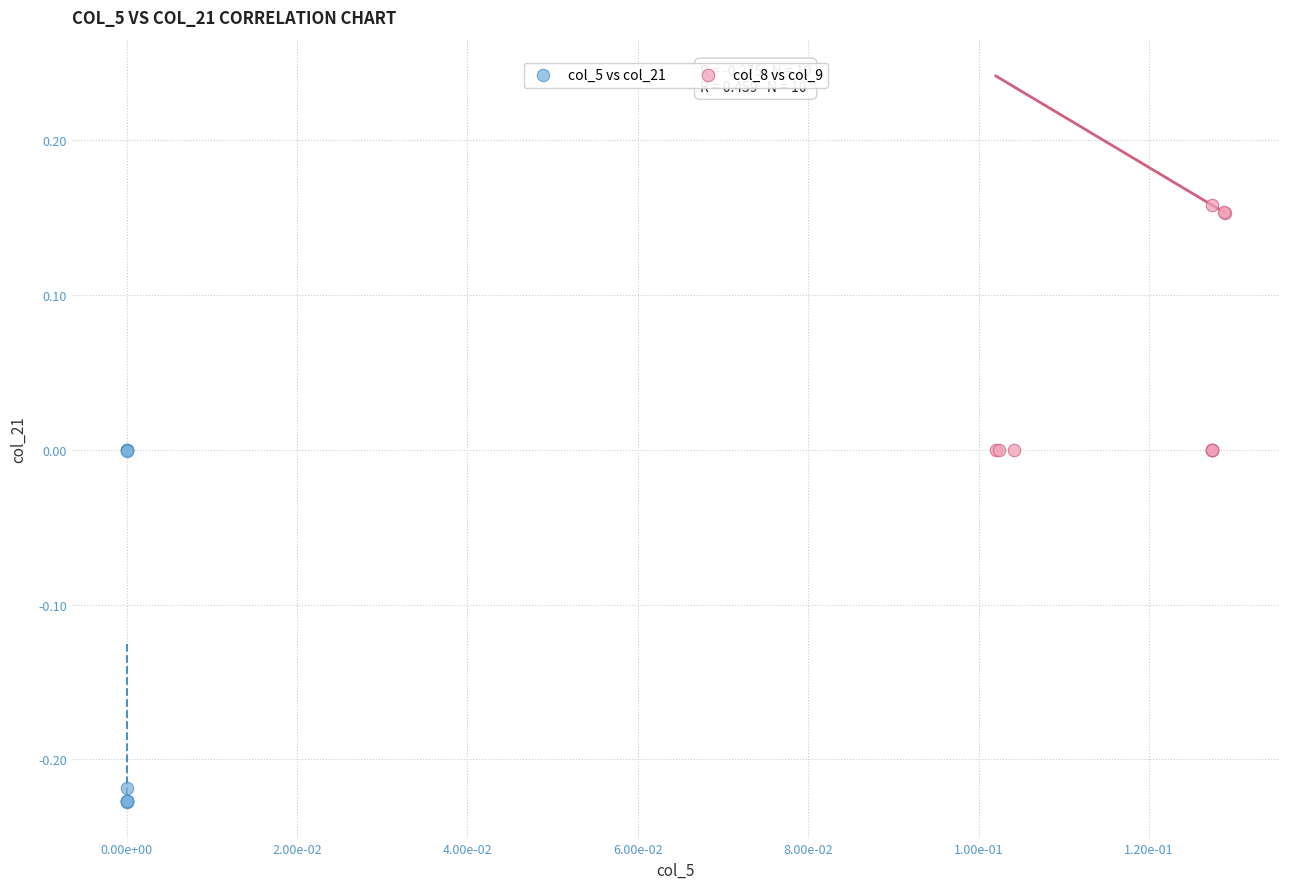

Which series contains the lowest Y value?

col_5 vs col_21